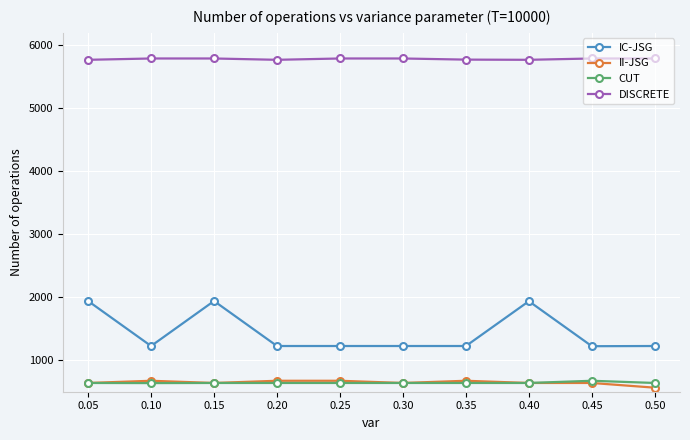

How many distinct data groups are displayed?

4